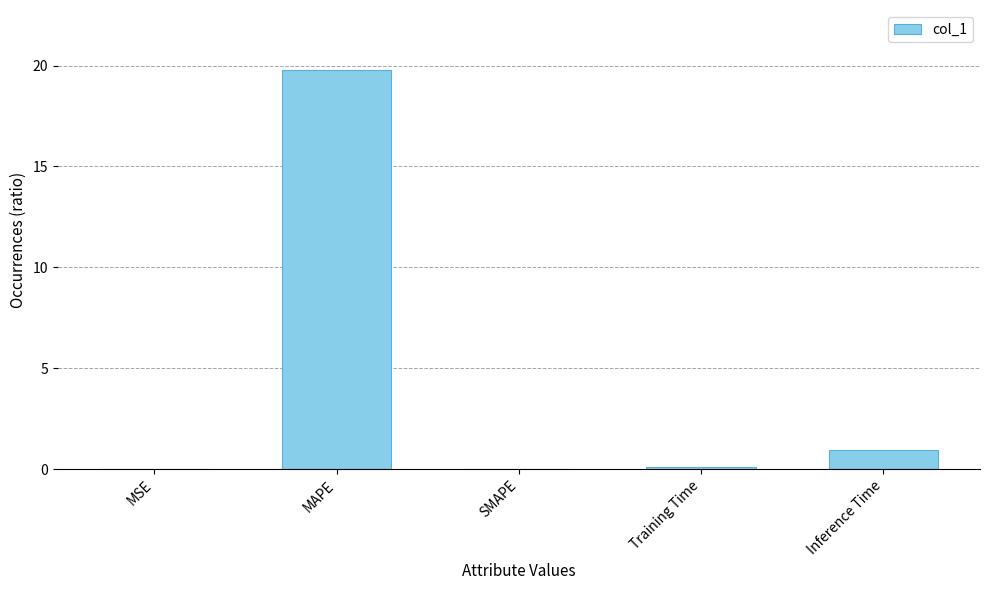

What is the difference between the values at MAPE and Inference Time?

18.8